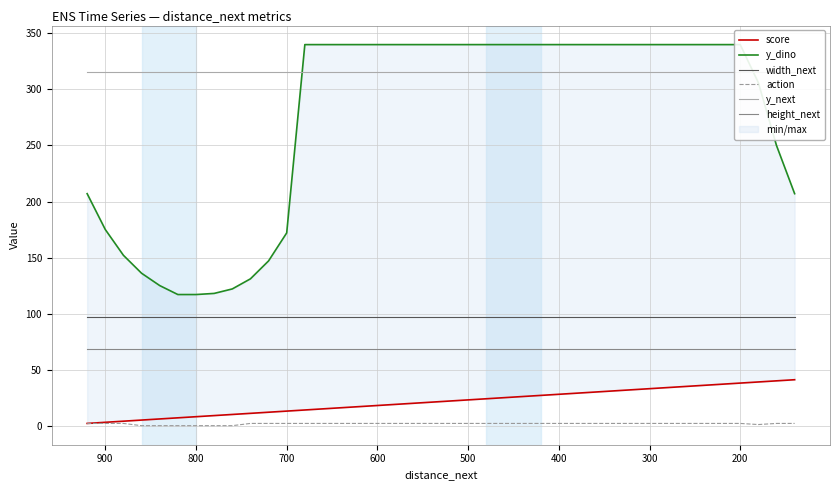

True or false: width_next and y_next intersect in this chart.

False